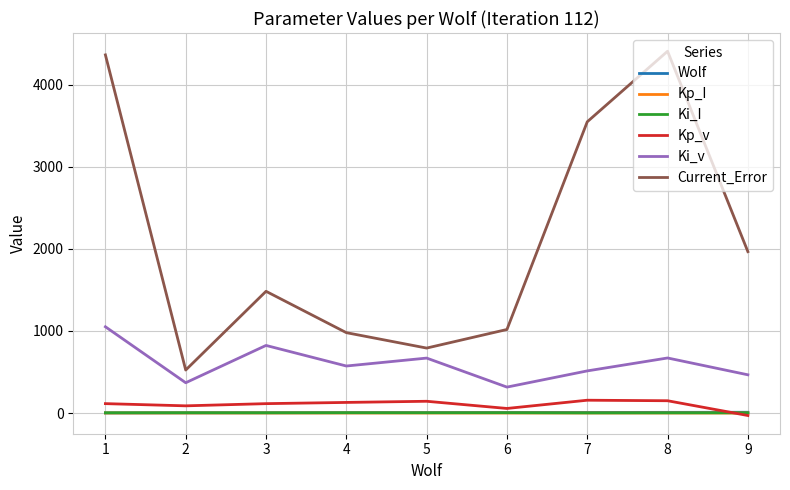

What is the maximum value shown in the chart?

4406.1